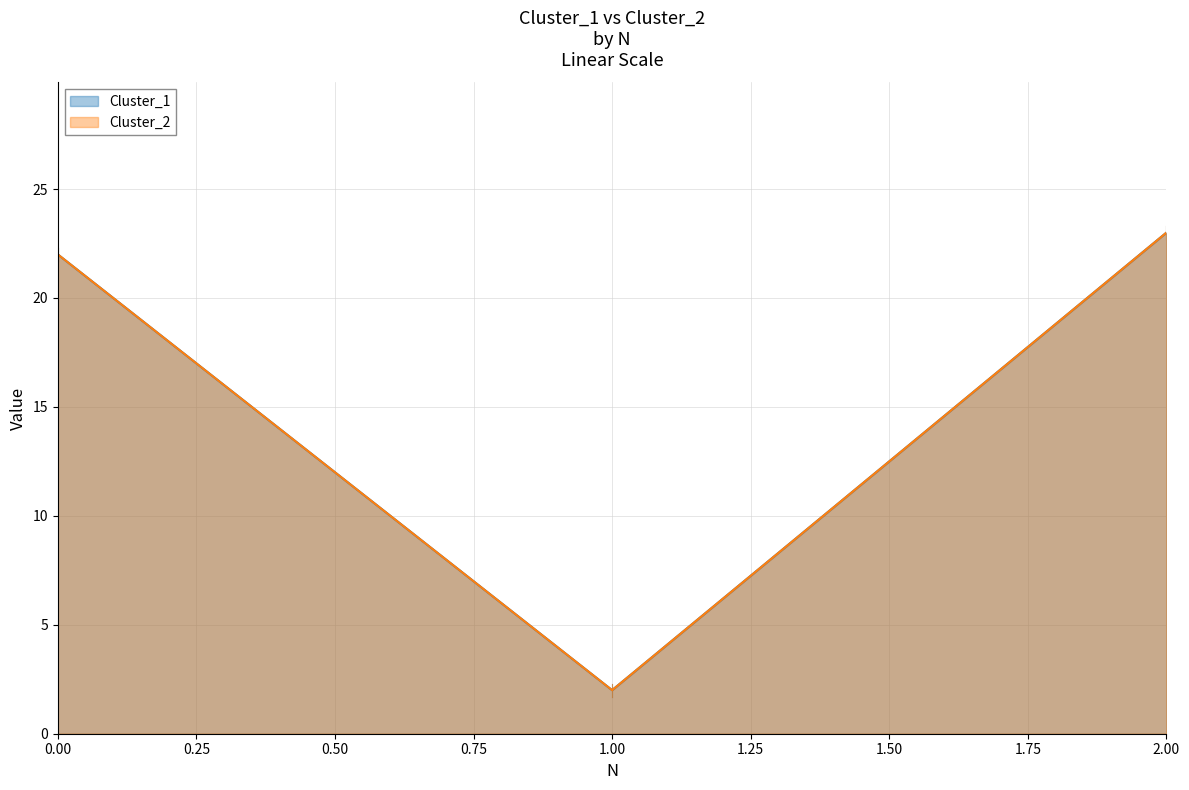

What is the value of the Cluster_1 point at the 1st from the left?

22